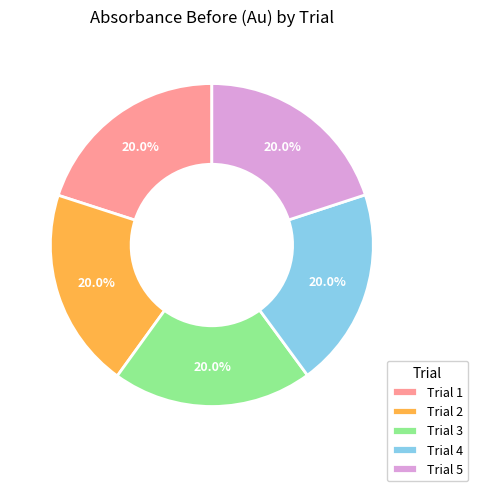

What portion of the pie excludes Trial 2?

80.0%